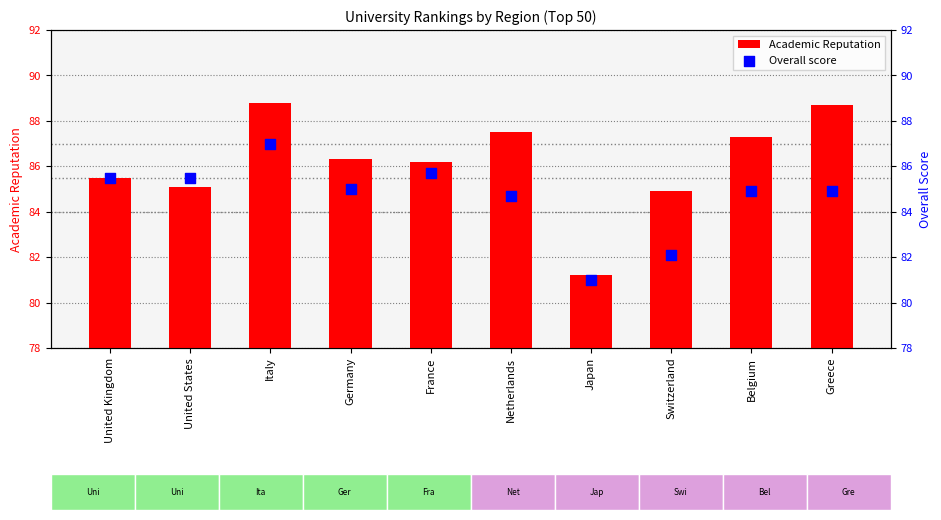

At which category is the sum across all series the highest?

Italy